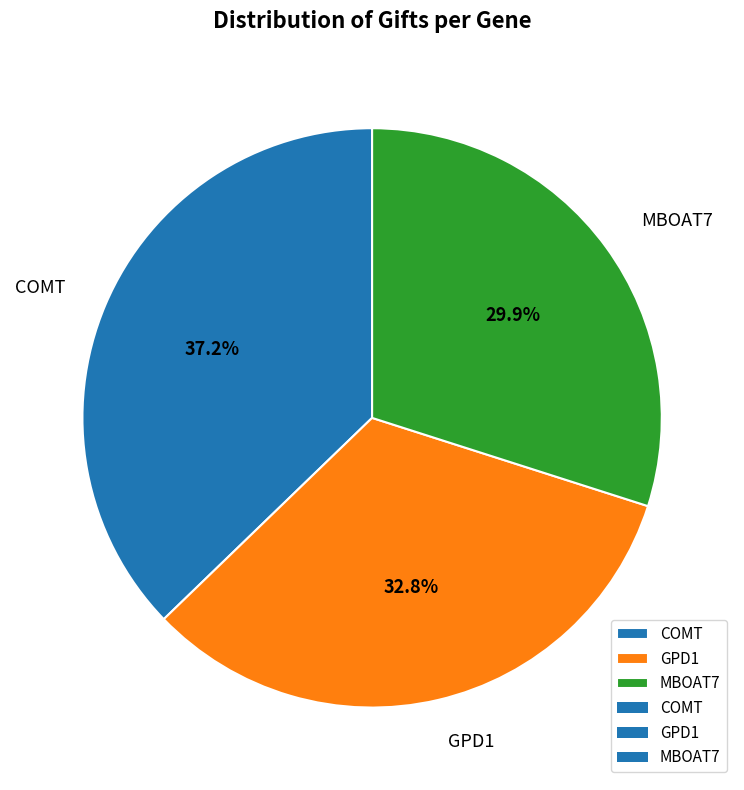

What is the largest slice in the pie chart?

COMT